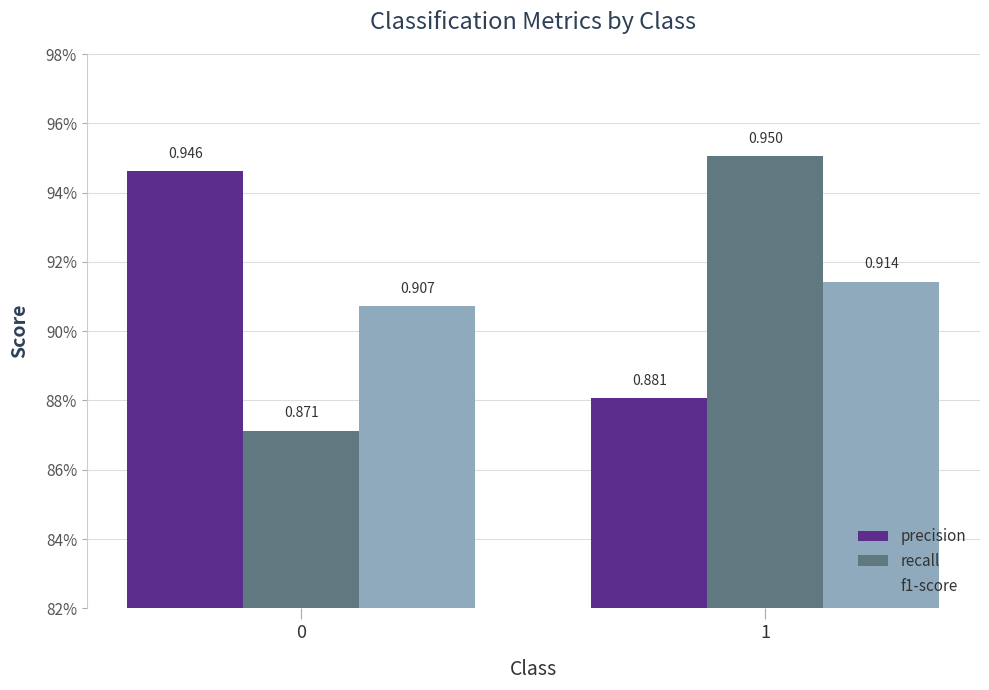

Is it true that recall equals 1.2 at 0?

False